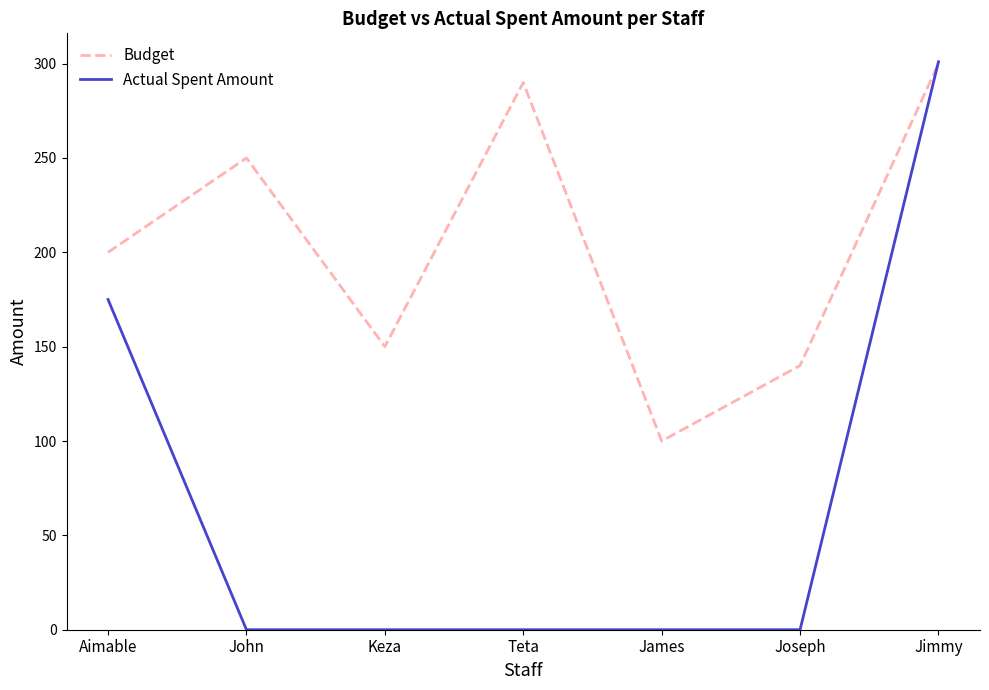

At which label does Actual Spent Amount reach its peak?

Jimmy